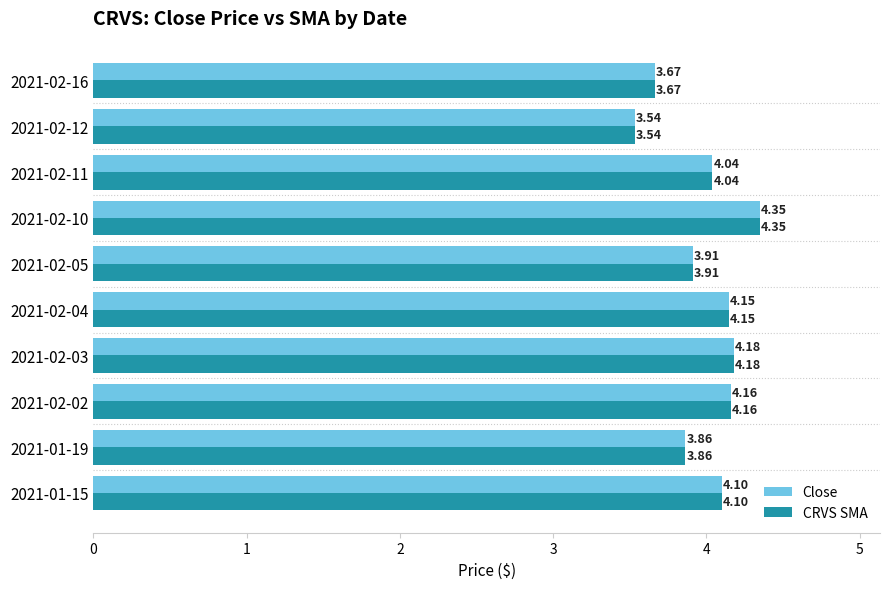

What is the sum of the Close values at 2021-02-04 and 2021-01-19?

8.0